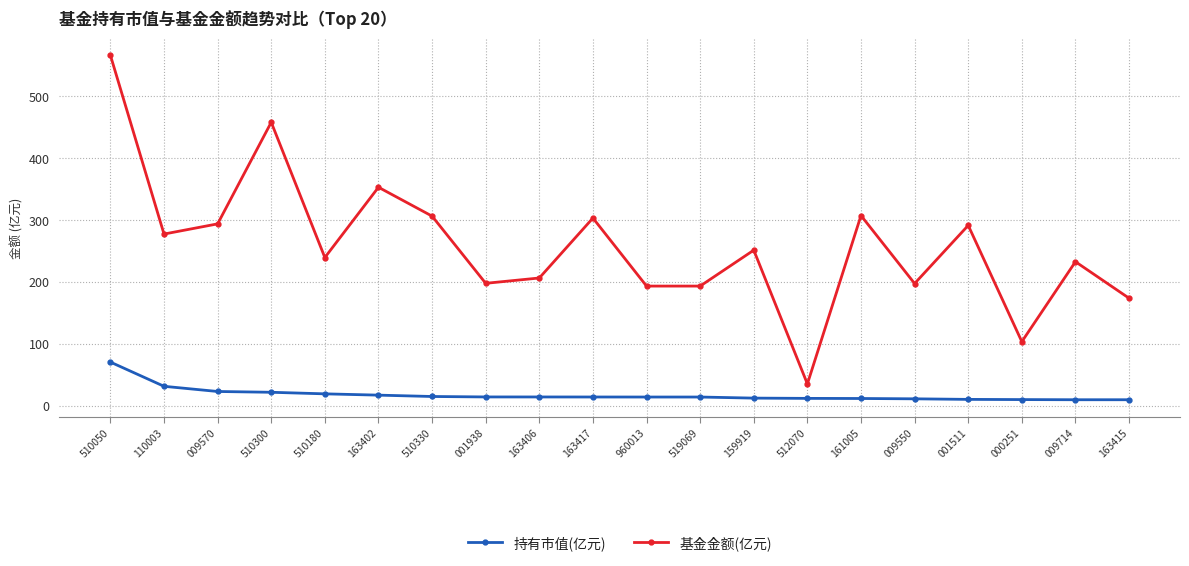

What is the greatest value displayed?

565.7